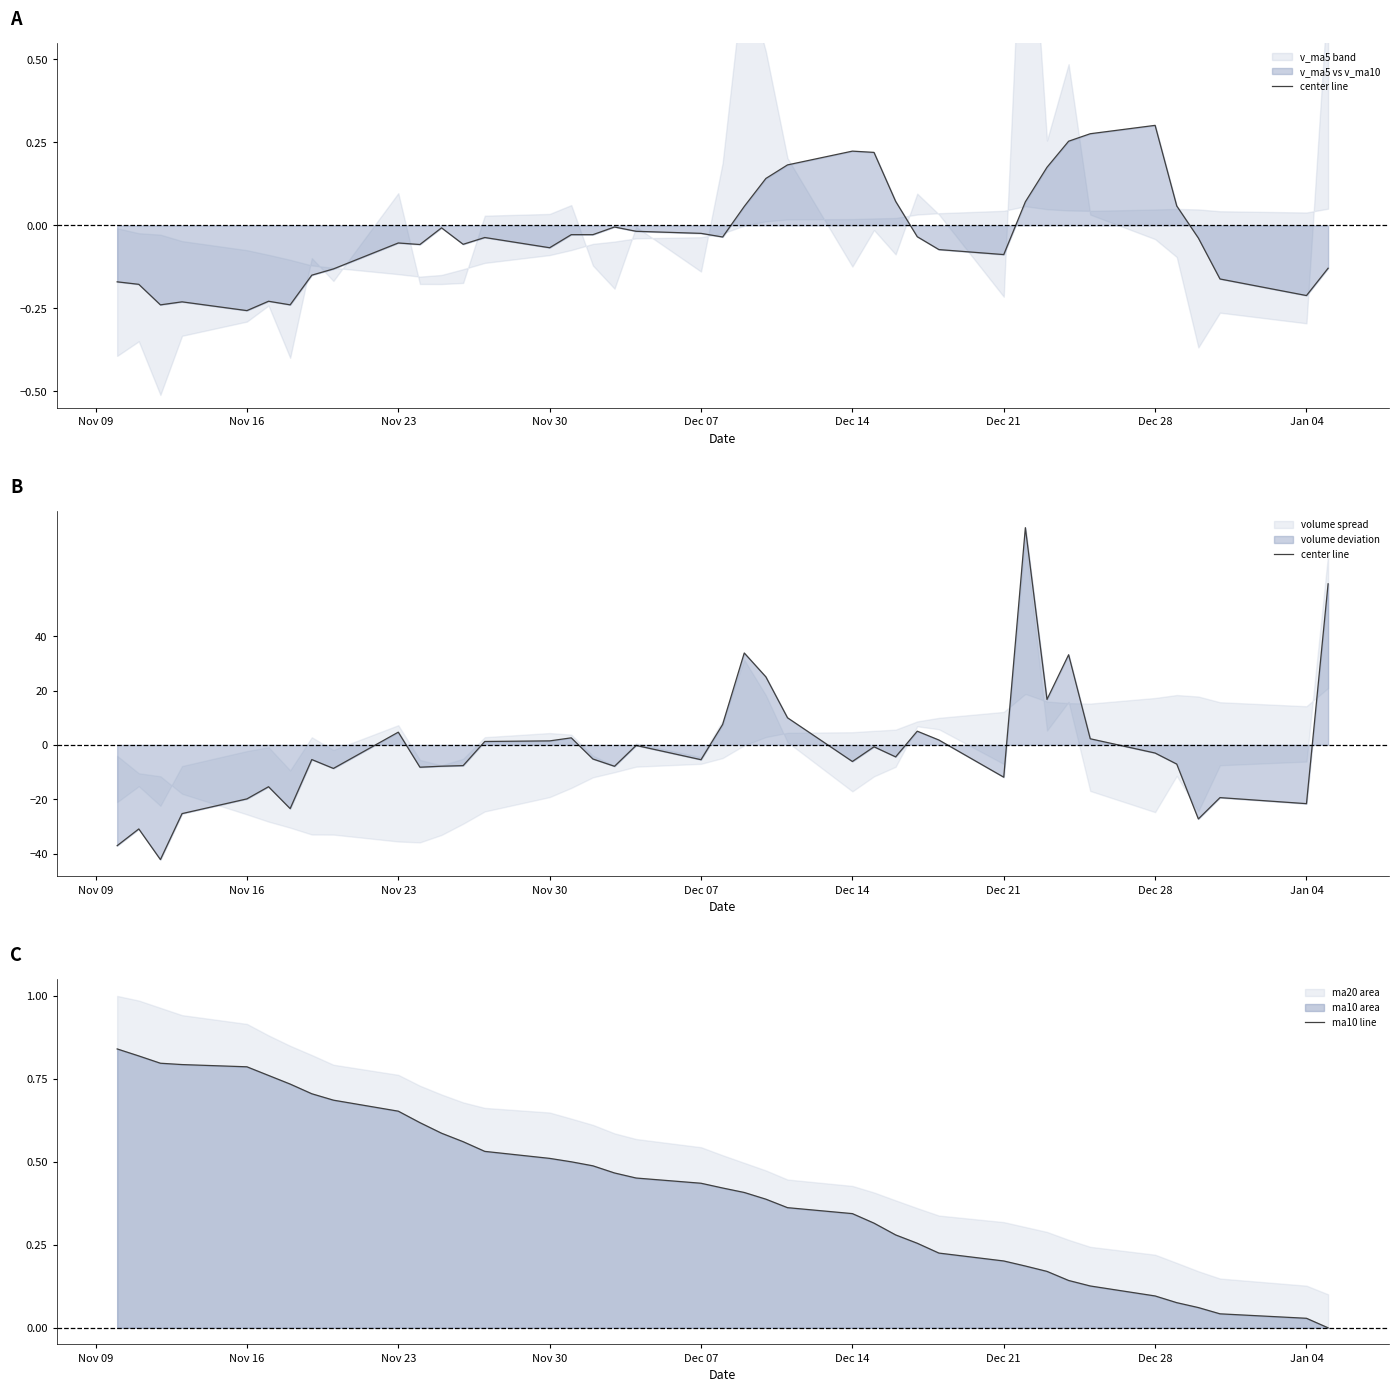

The value of ma10 line at Dec 14 is 0.6. True or false?

False